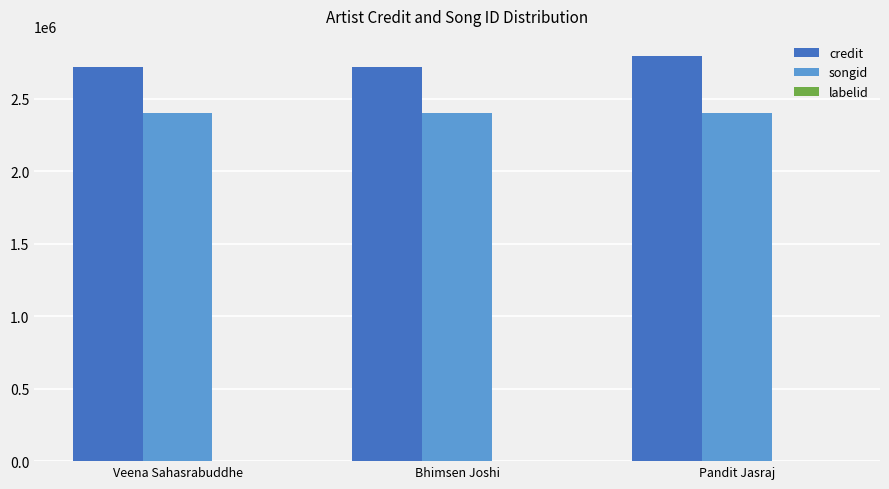

Is it true that credit equals 2794636 at Pandit Jasraj?

True